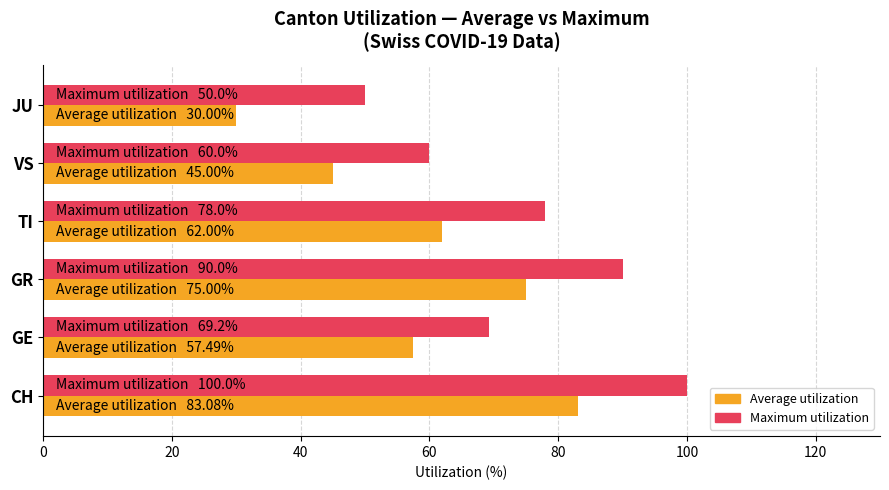

What is the spread (max minus min) of values at GR?

15.0